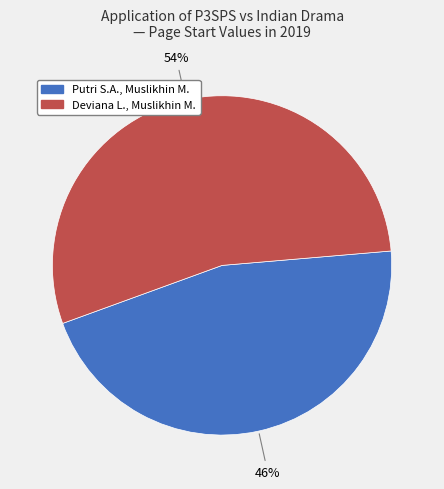

Rank the categories by value from lowest to highest.

Putri S.A., Muslikhin M., Deviana L., Muslikhin M.